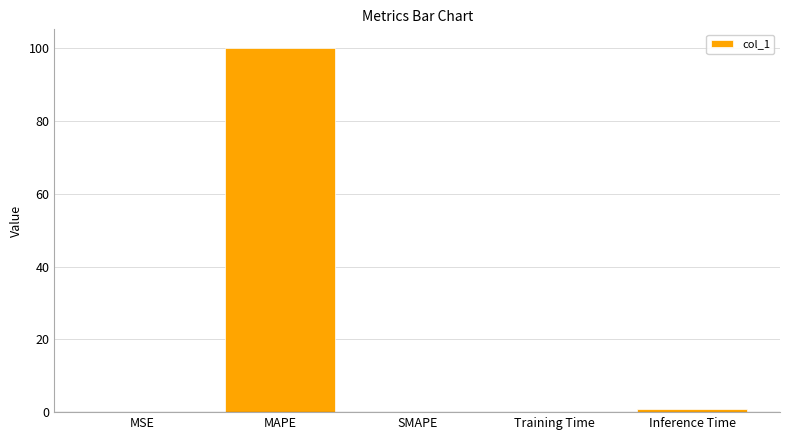

Which has a higher value, MAPE or Training Time?

MAPE